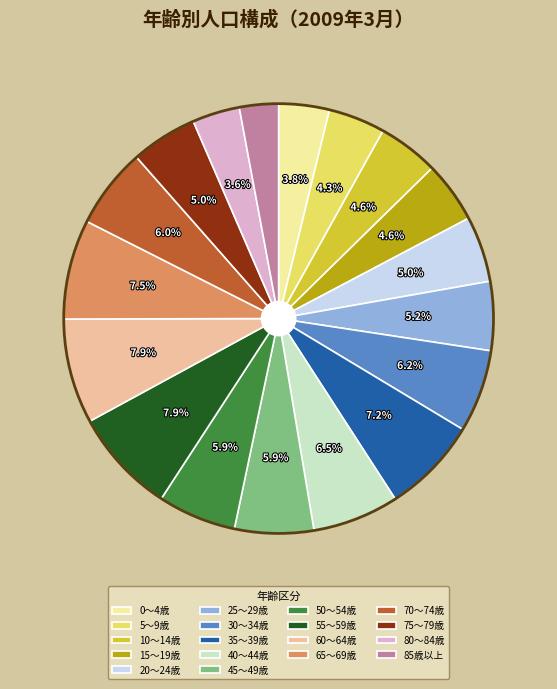

To the nearest percent, what is the average slice percentage?

6%